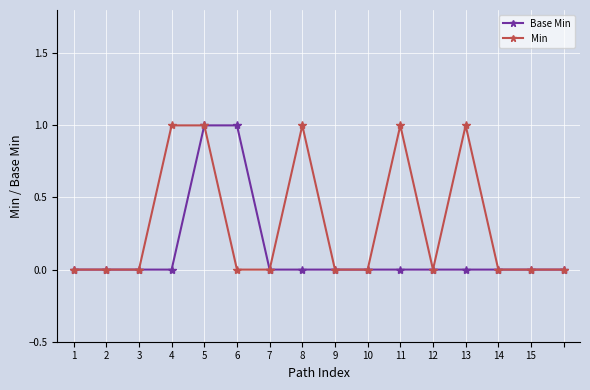

What is the value of the Min point at the 4th from the left?

1